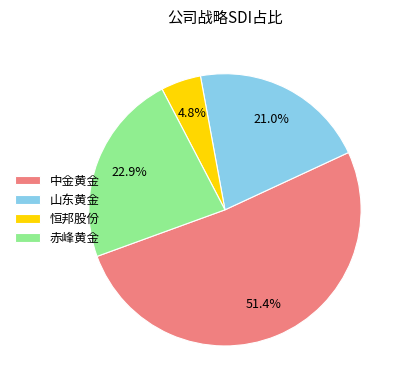

True or false: 恒邦股份 accounts for 5% of the total.

True